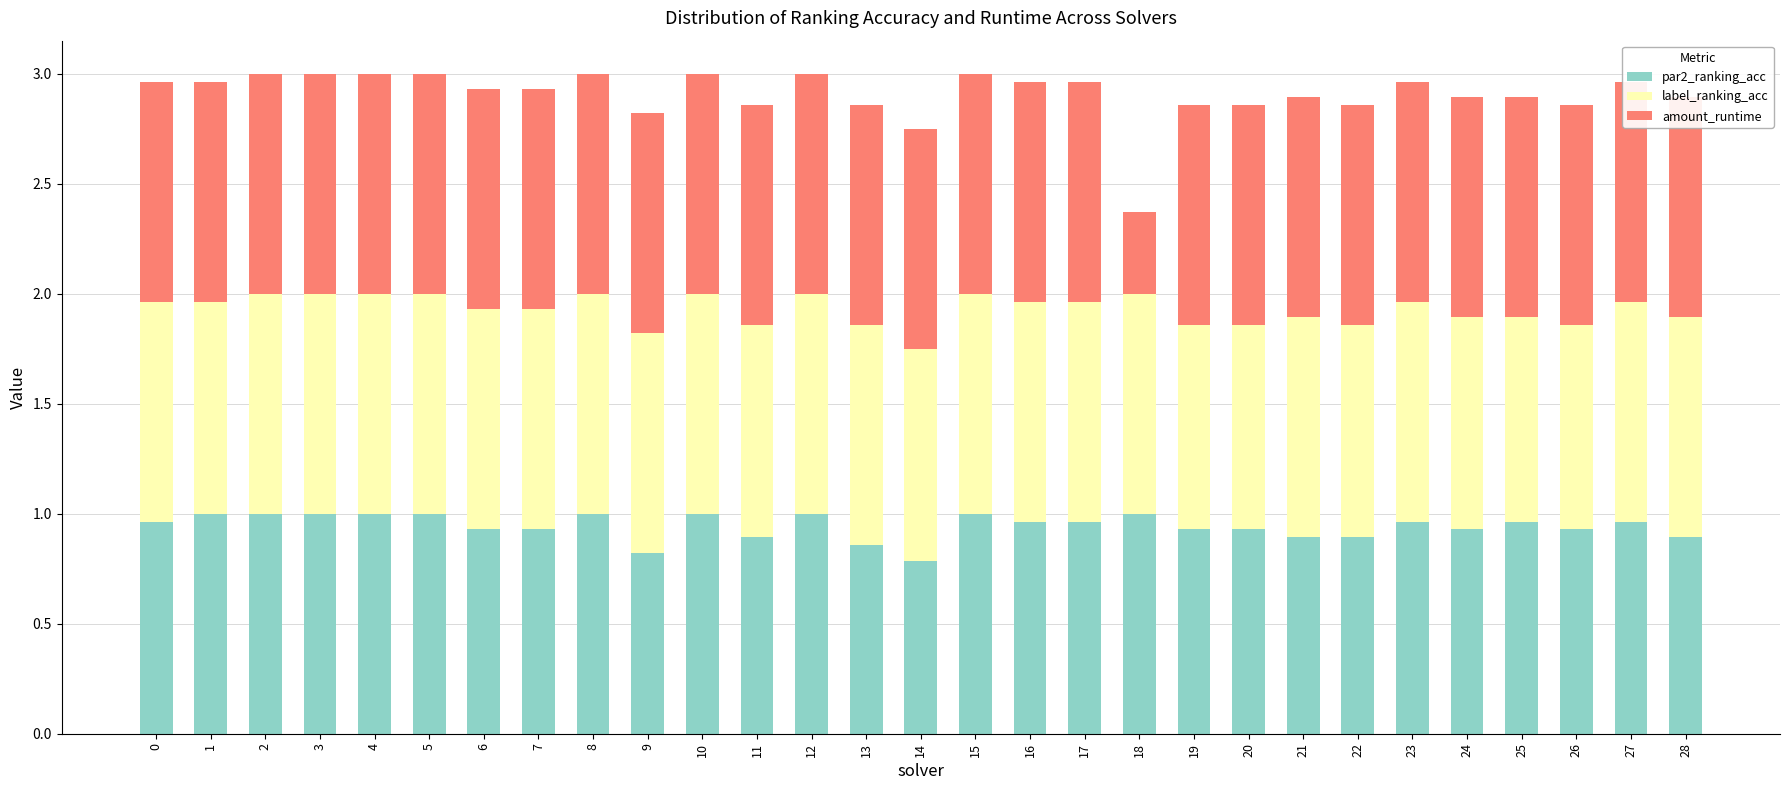

The amount_runtime series shows 1.7 at 22. True or false?

False